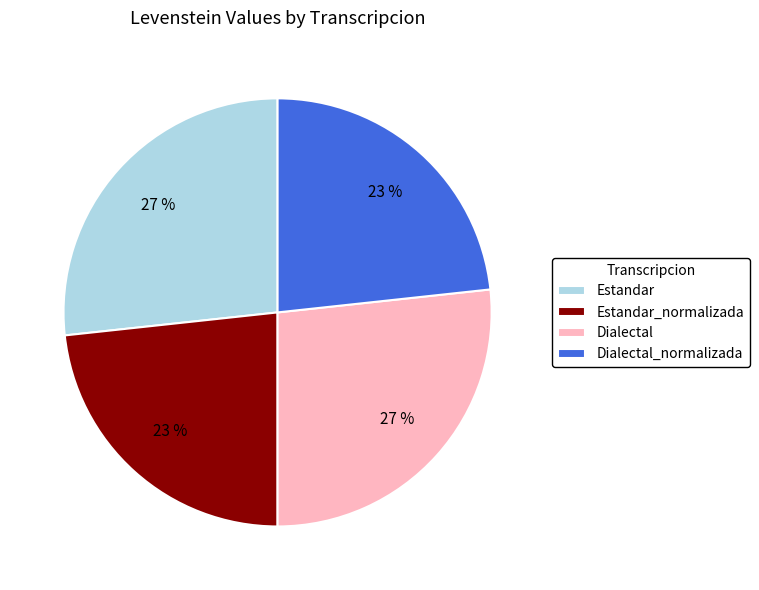

Is Estandar_normalizada the majority of the pie?

No